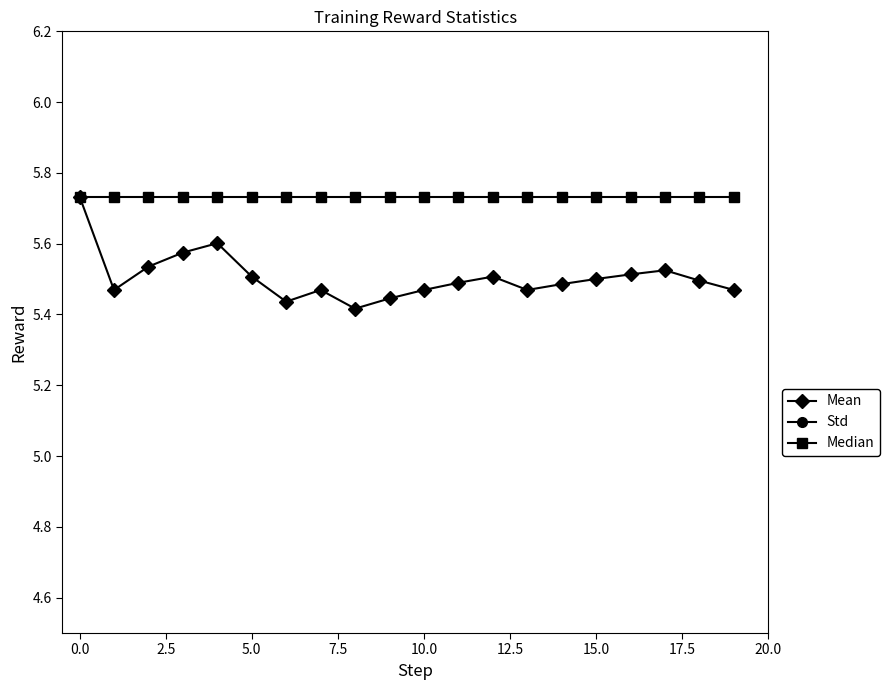

Count the Mean values in the range 5 to 6.

20